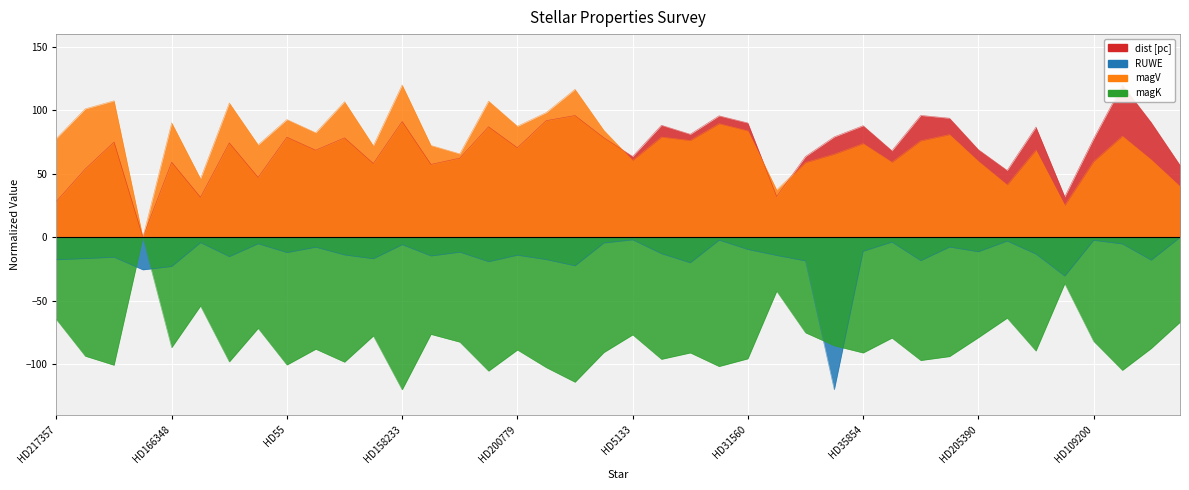

What is the sum of all dist [pc] values?

2813.8